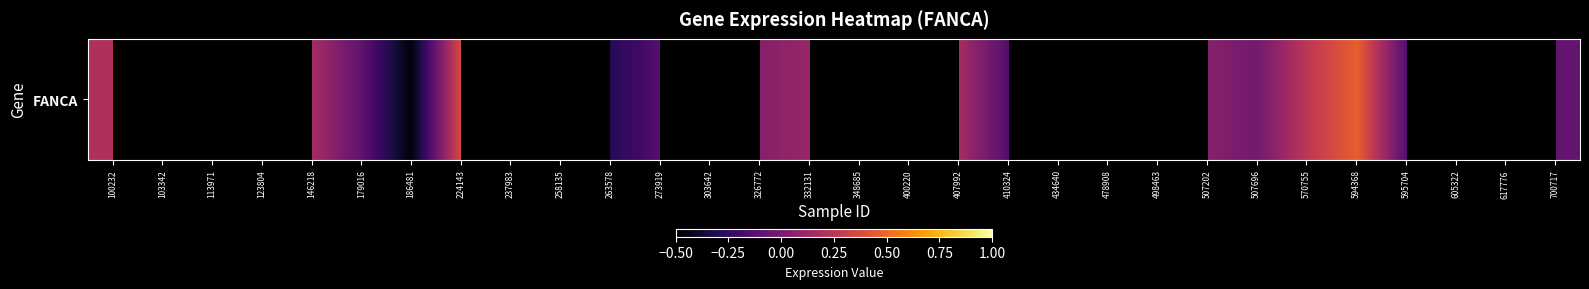

At which label is the value closest to 0?

507696